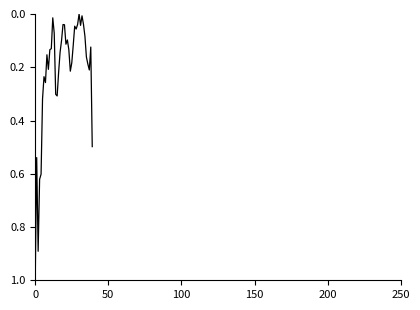

What is the difference between the maximum and minimum values?

1.0